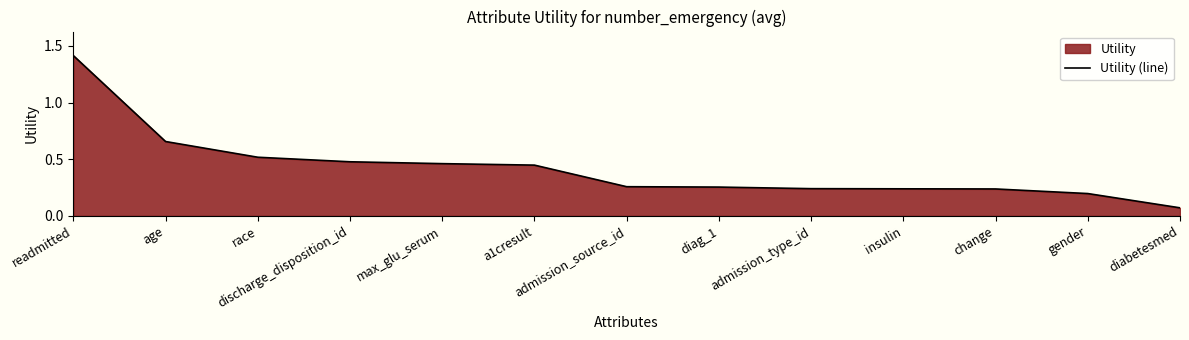

What value does the data have at change?

0.2